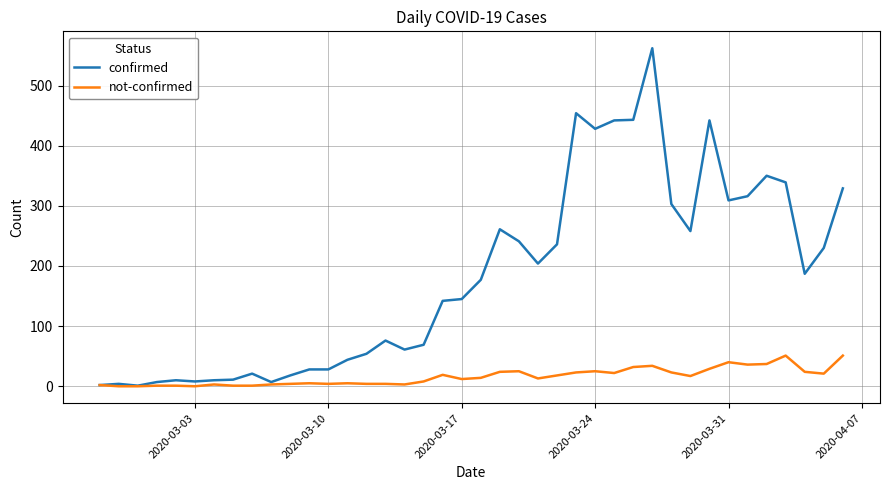

List the series in order of their overall mean, lowest first.

not-confirmed, confirmed